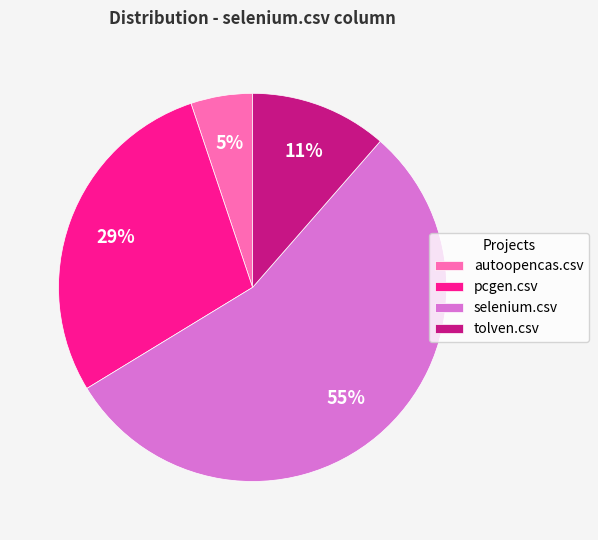

To the nearest percent, what is the difference between the largest and smallest slice percentages?

50%